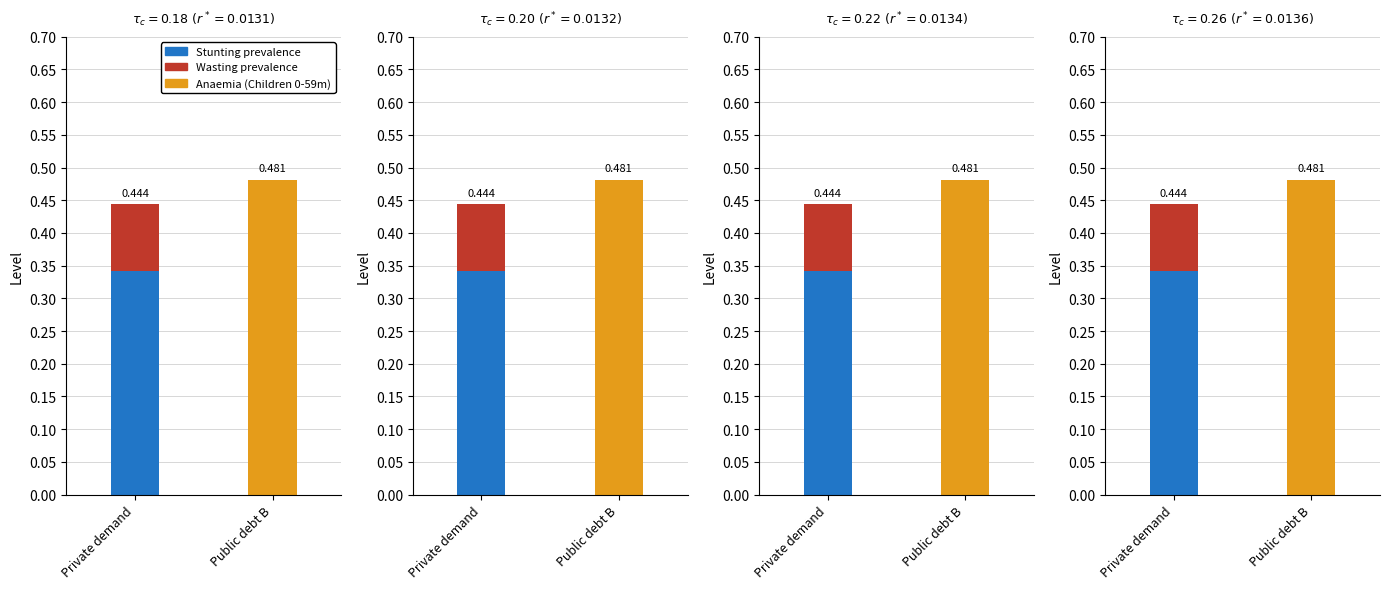

The value of Anaemia (Children 0-59m) at 2021 is 0.5. True or false?

True